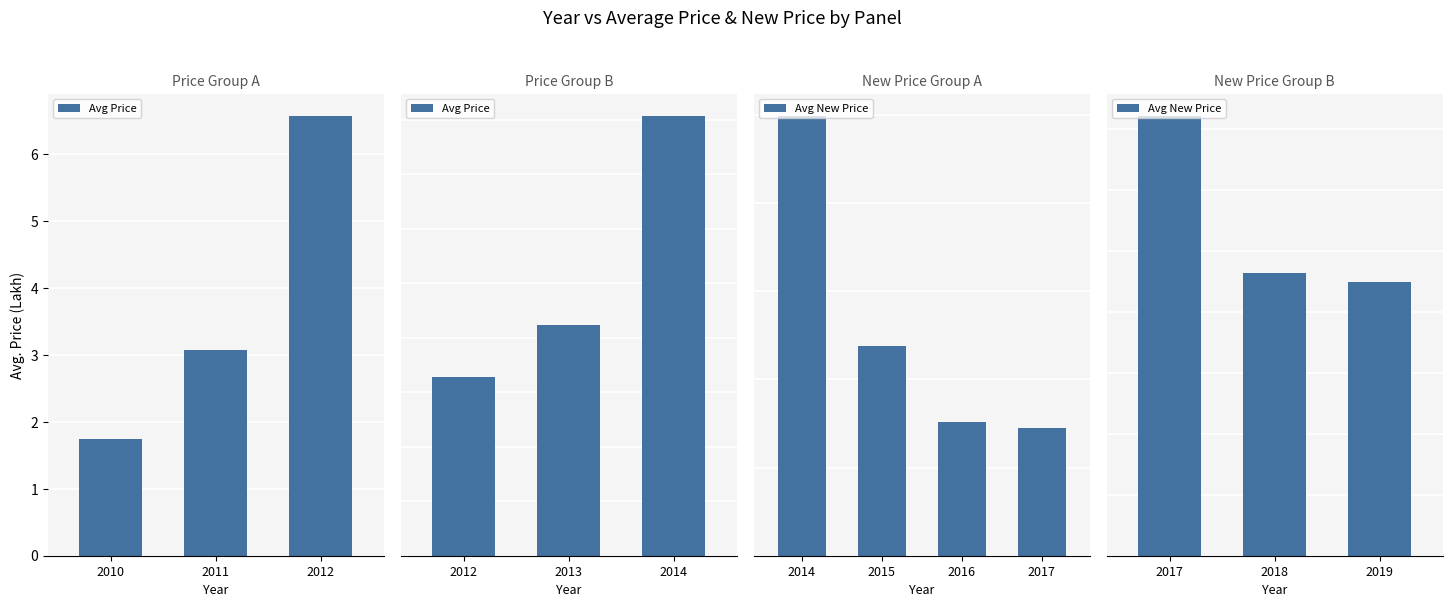

At which label does Avg Price reach its minimum?

2012